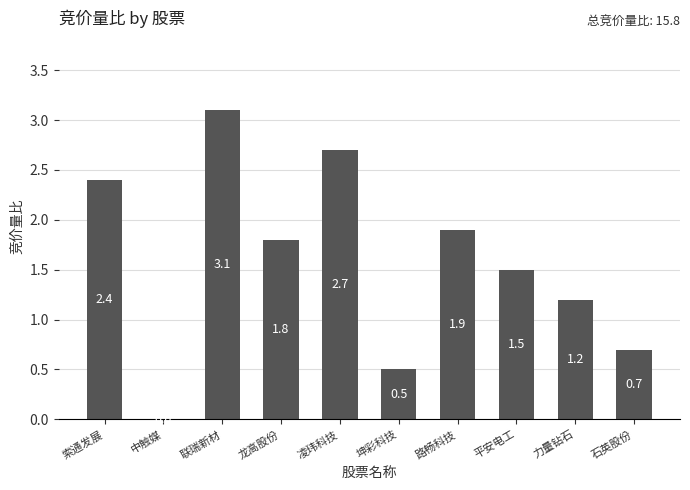

Between 索通发展 and 中触媒, which is larger?

索通发展